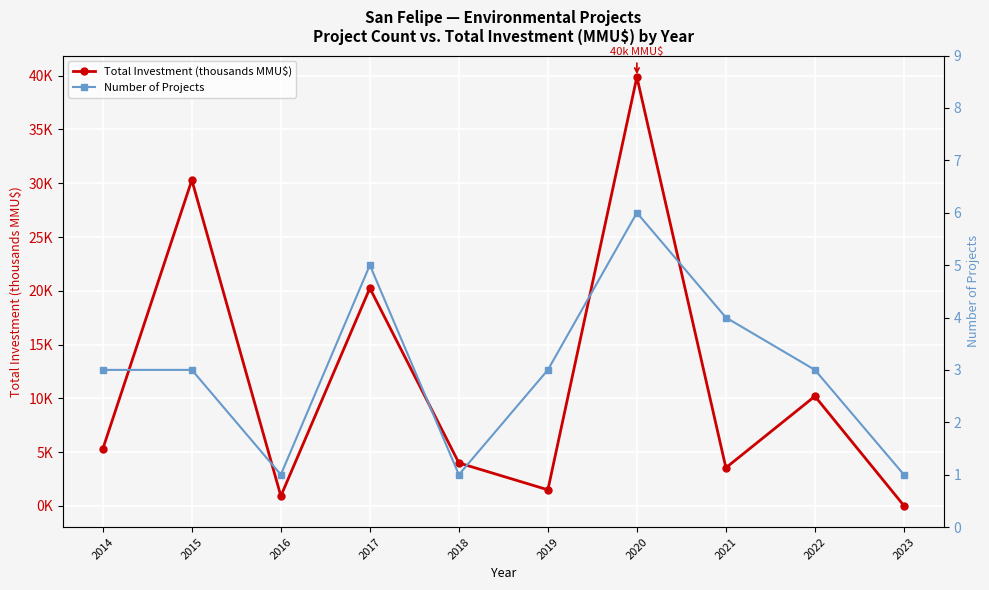

At which label does Number of Projects first exceed 3?

2017